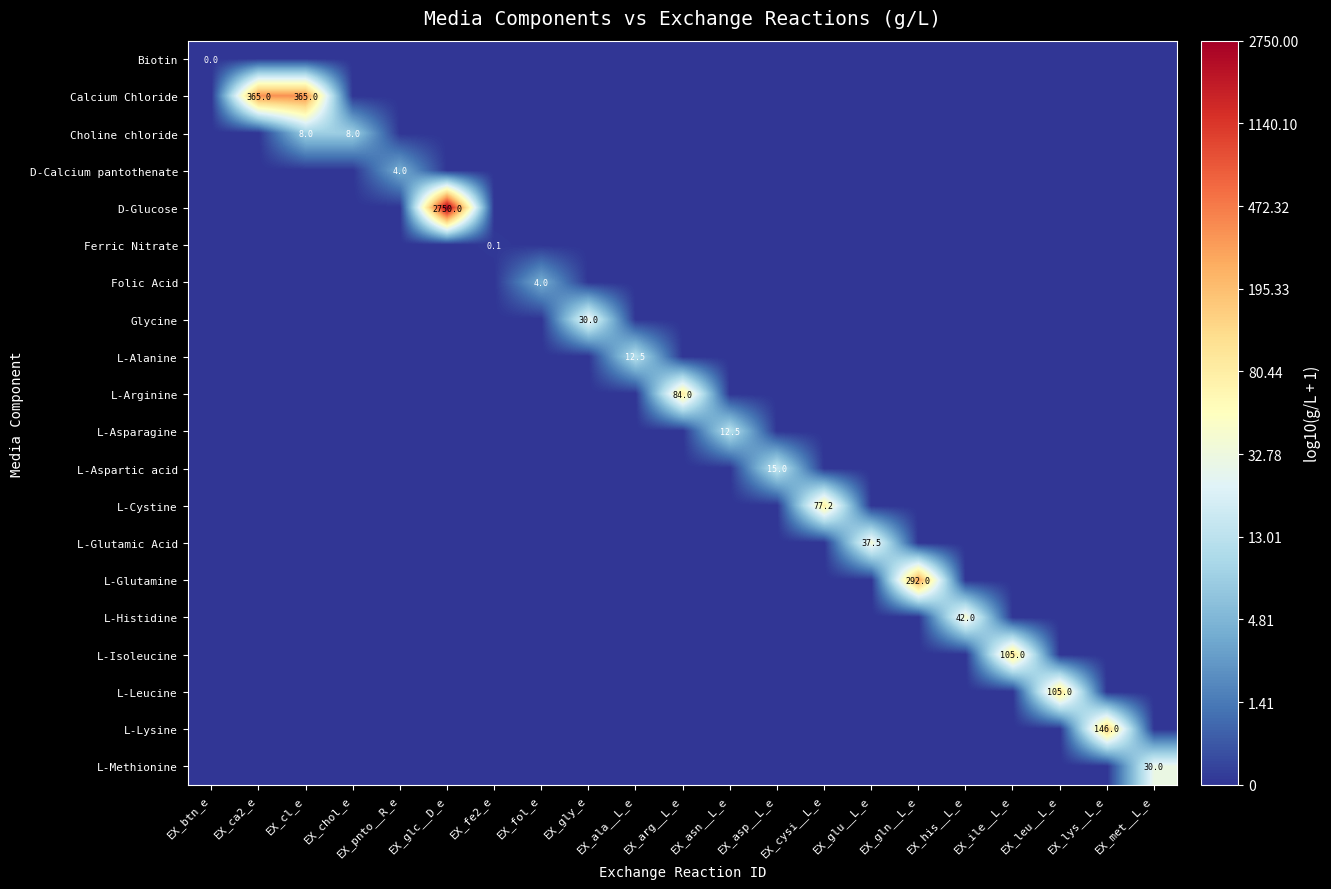

True or false: L-Isoleucine has a value of 105.0 at EX_ile__L_e.

True